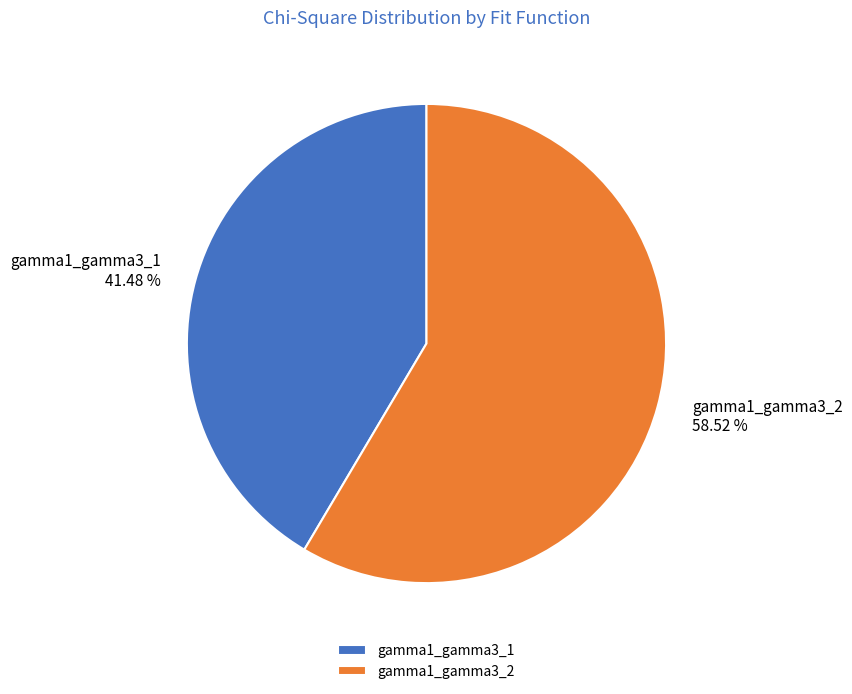

What percentage is the gamma1_gamma3_1 slice, to the nearest percent?

41%